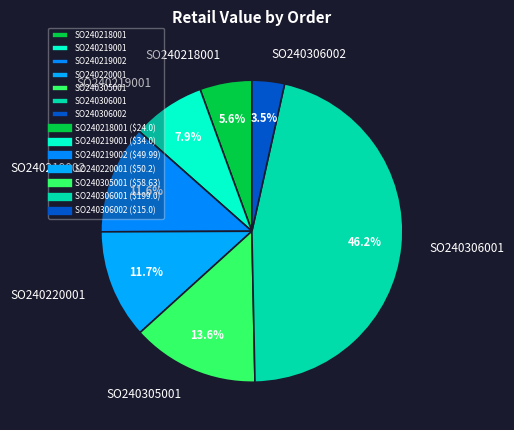

Which slice is the smallest?

SO240306002